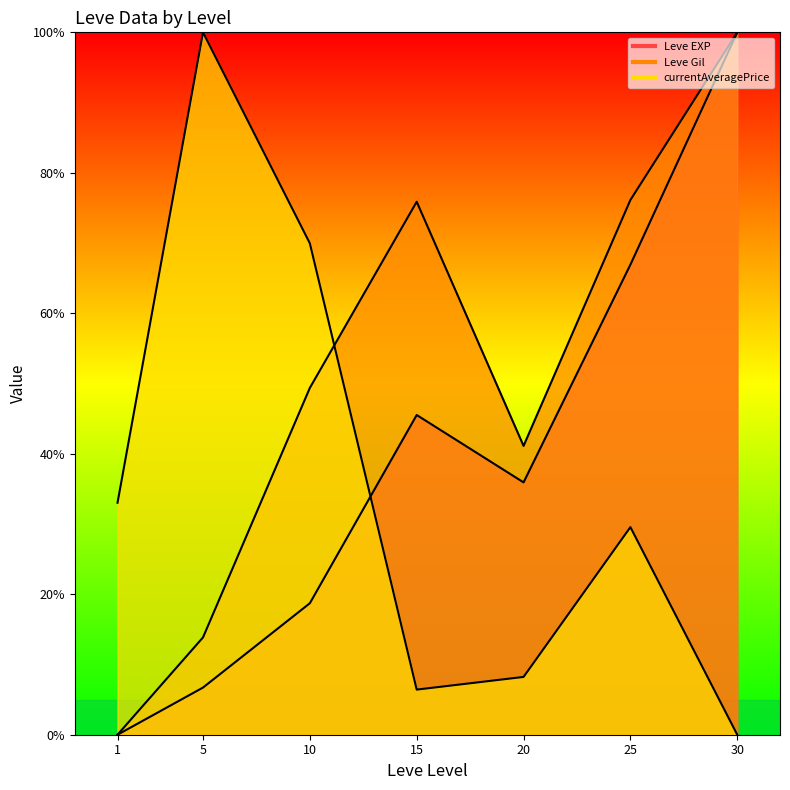

Which series ends up on top after the final intersection of Leve Gil line and currentAveragePrice line?

Leve Gil line